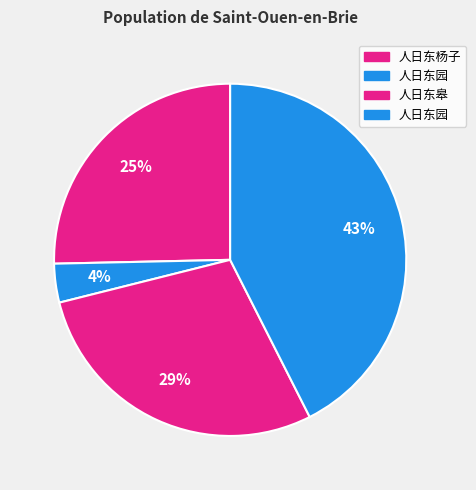

How many segments does this pie chart have?

4